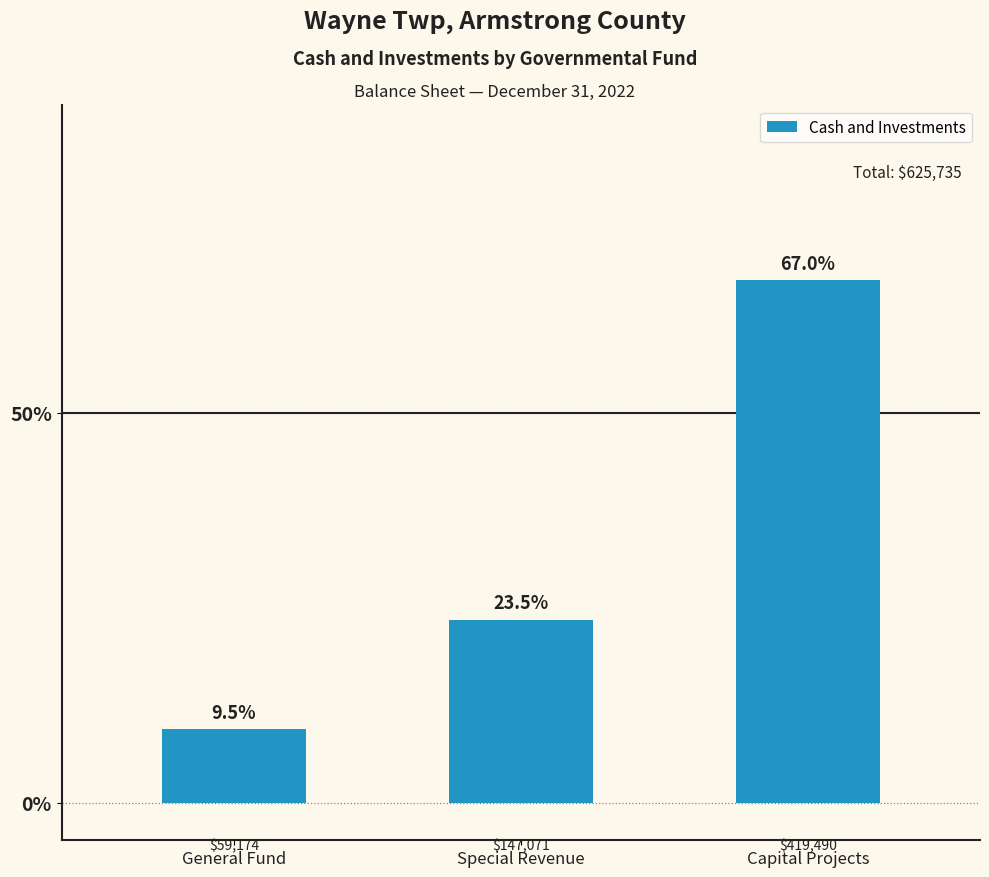

Approximately how many times larger is the value at General Fund compared to Capital Projects?

0.1